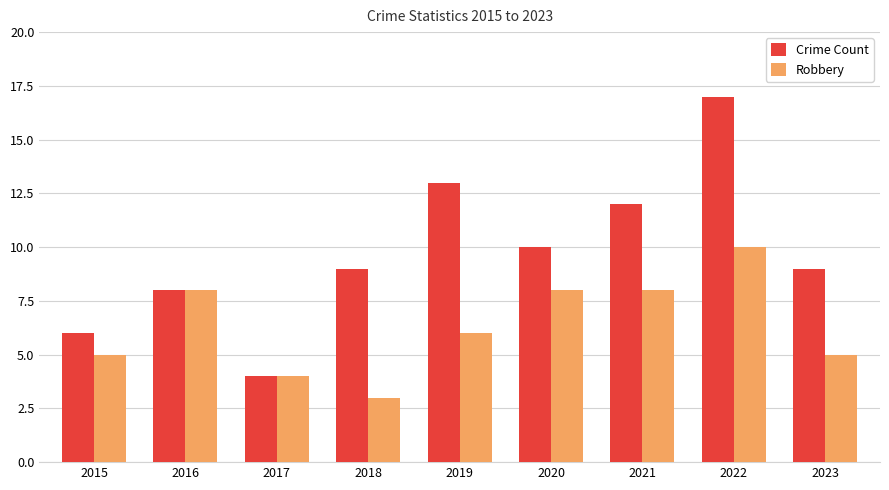

How many Robbery values are between 5 and 8?

6